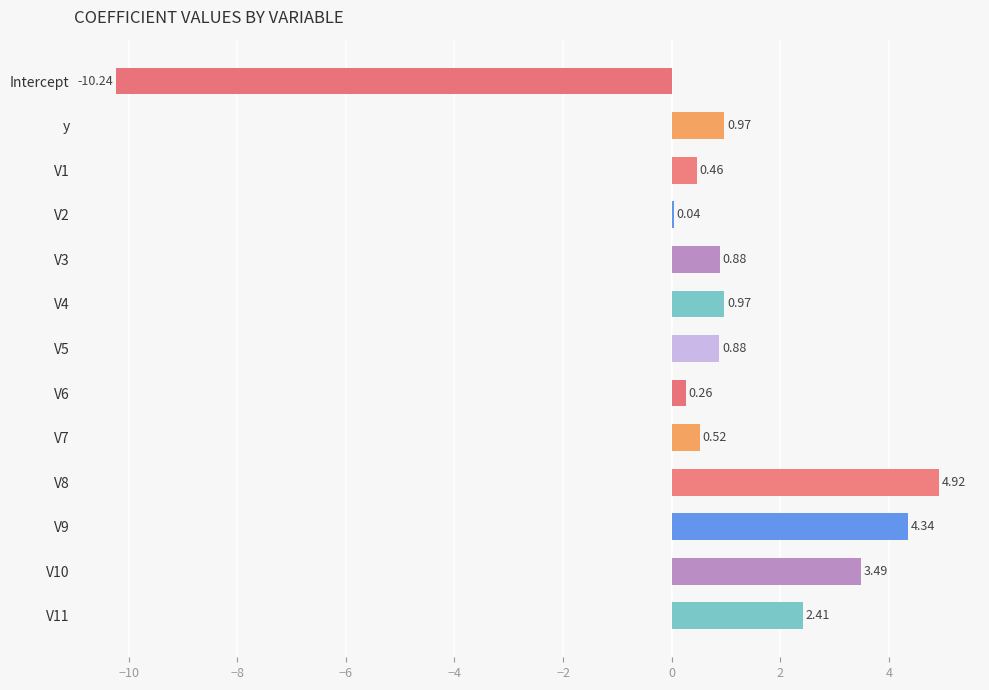

What is the change in value from V6 to V10?

+3.2